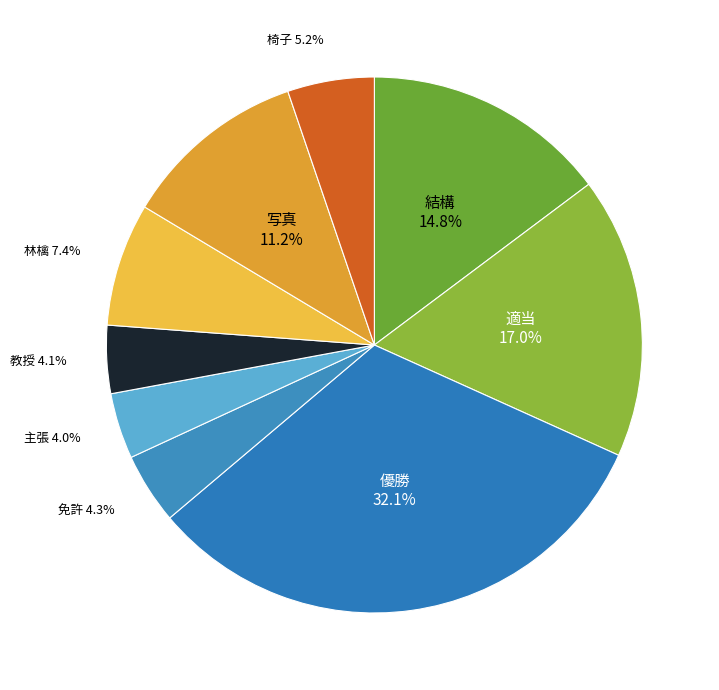

Is there a majority slice in this chart?

No